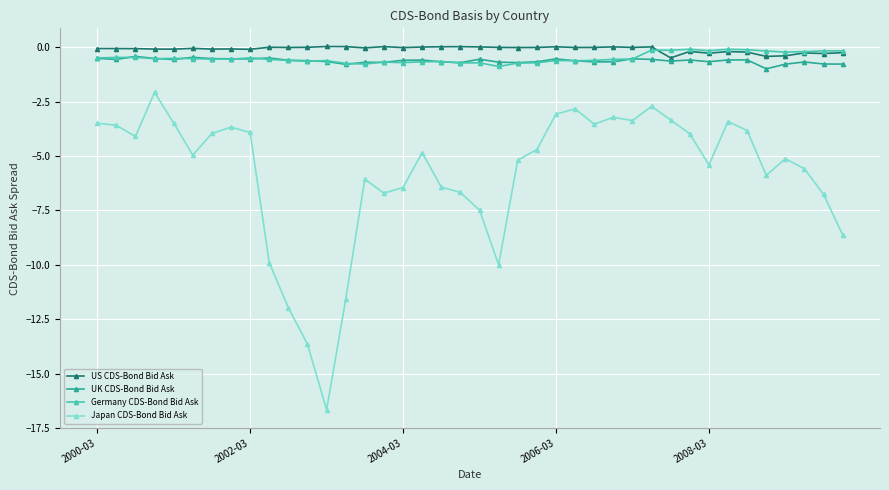

What is the lowest value of the Germany CDS-Bond Bid Ask series?

-0.9